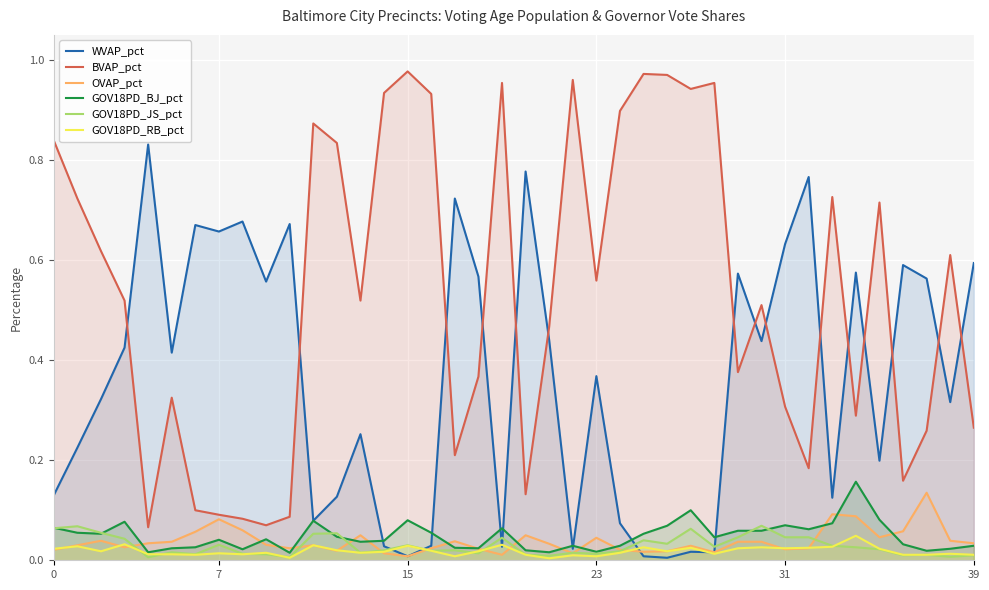

At which category does the chart reach its peak across all series?

15